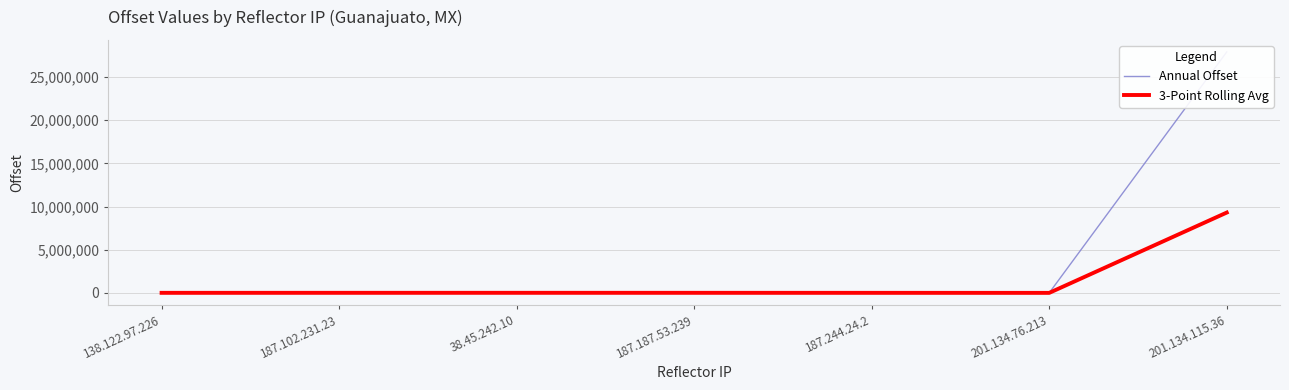

Which category has the highest value in the 3-Point Rolling Avg series?

201.134.115.36